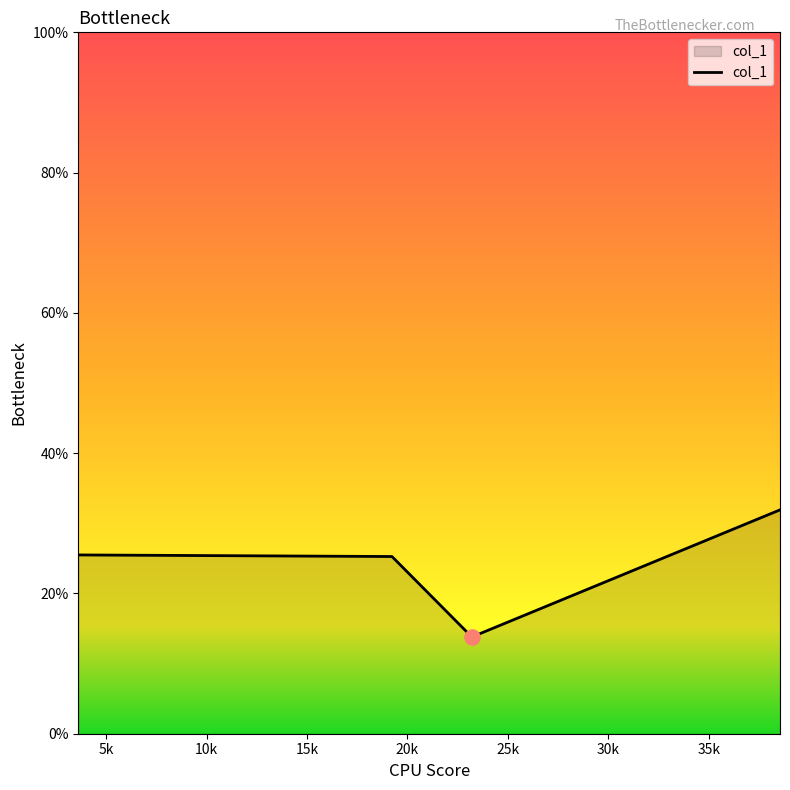

What is the average value?

24.1